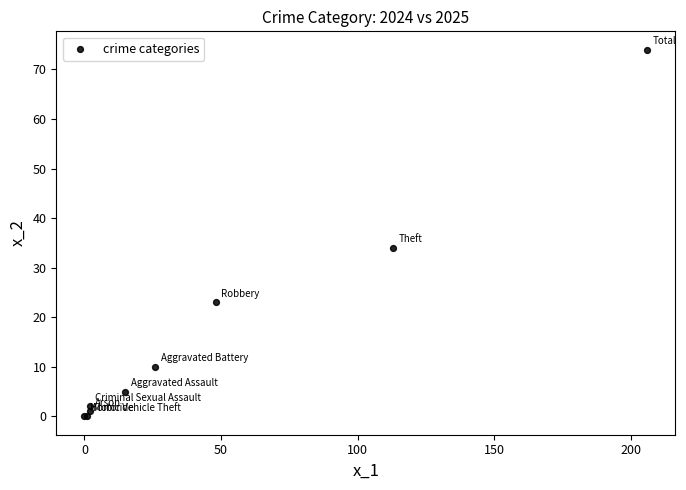

What Y value in the scatter plot is closest to 37?

34